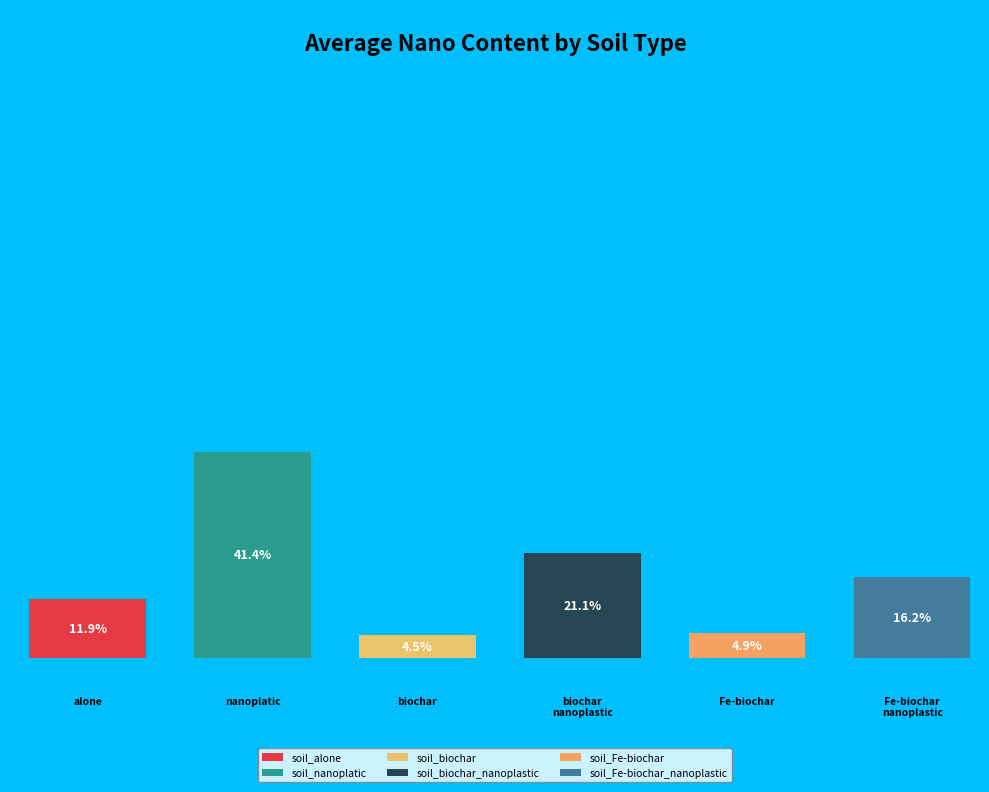

How many segments does this pie chart have?

6